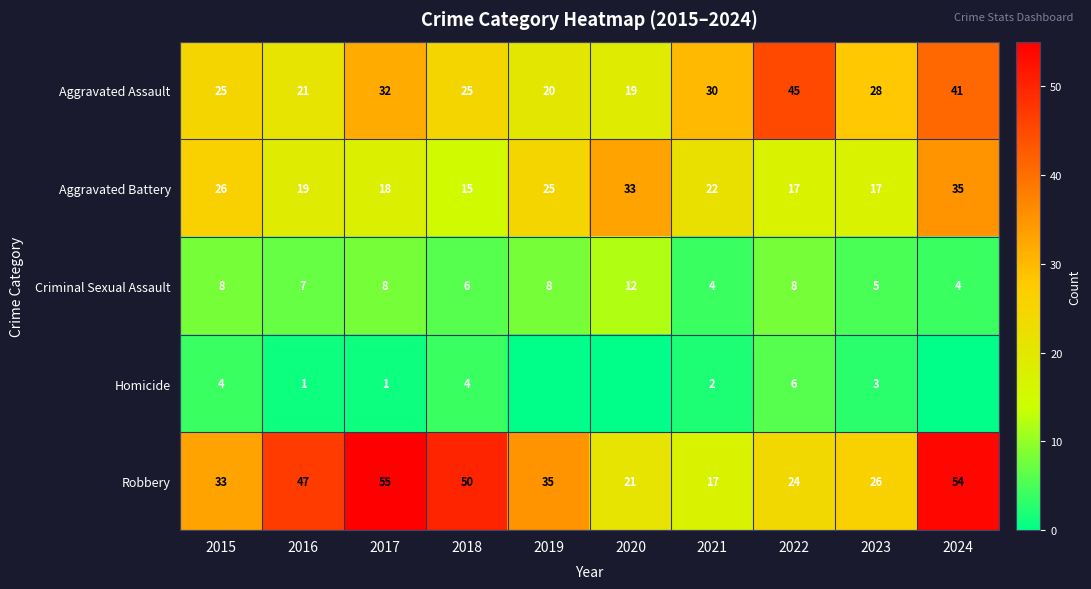

Which category has the highest value in the Criminal Sexual Assault series?

2020